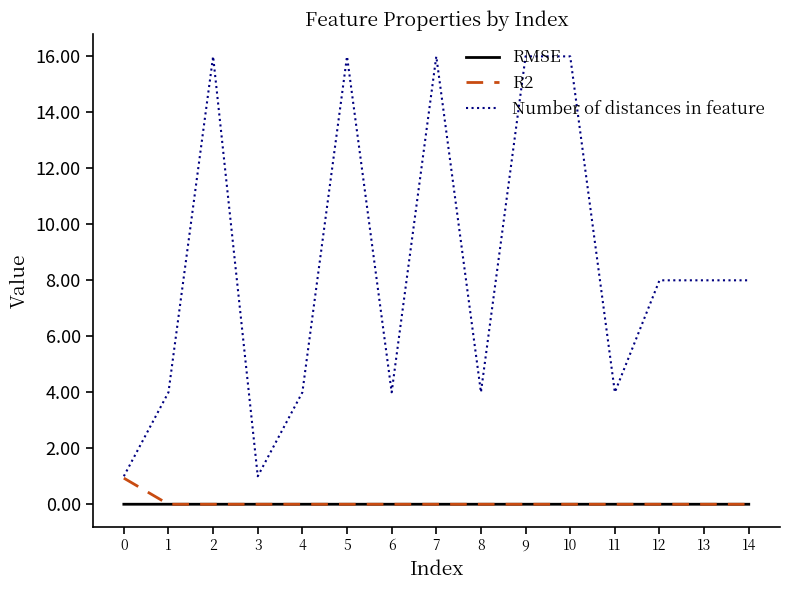

How many lines are shown in the chart?

3